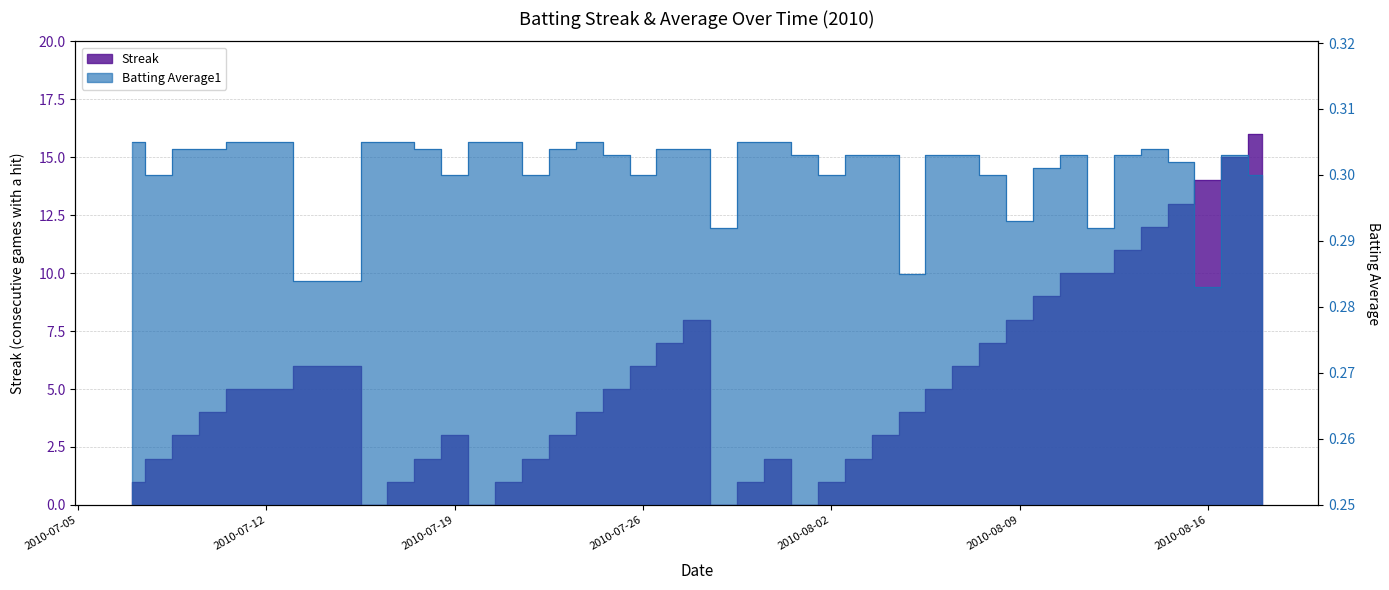

List the series in order of their peak value, highest first.

Streak, Batting Average1